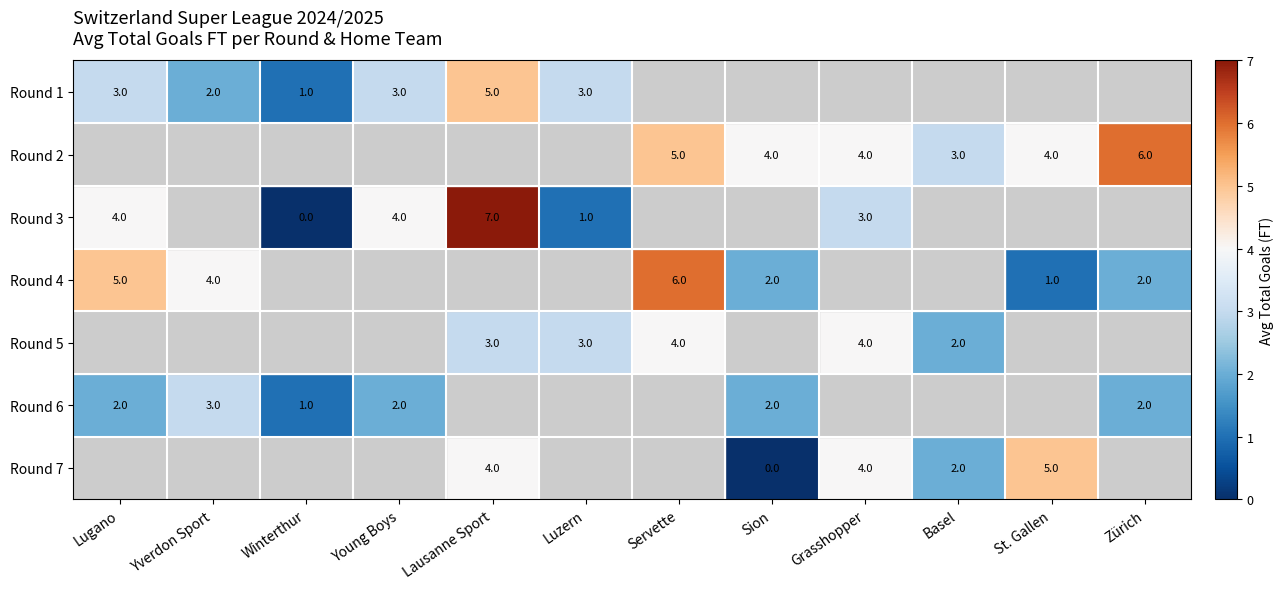

Which category has the lowest value across all series?

Winterthur